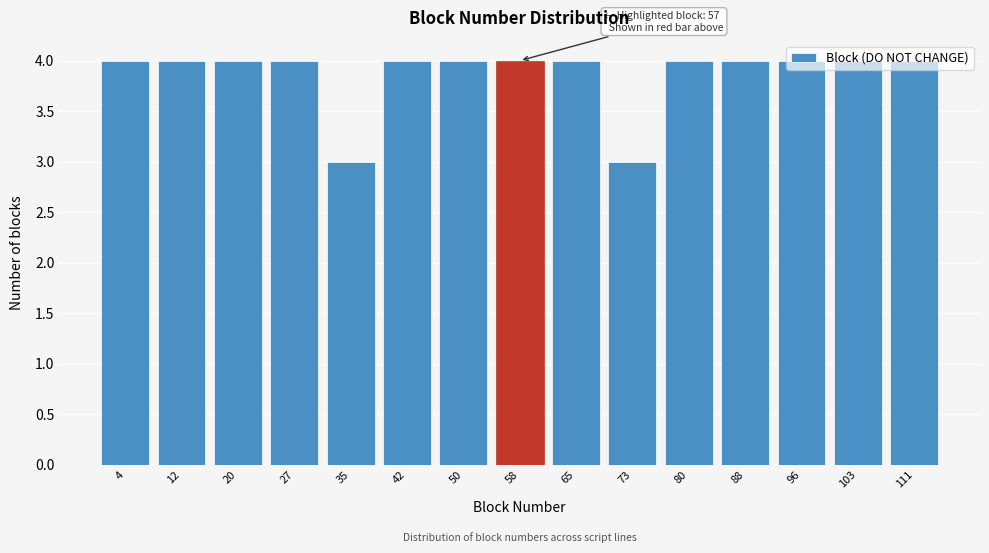

What value does the data have at 96?

4